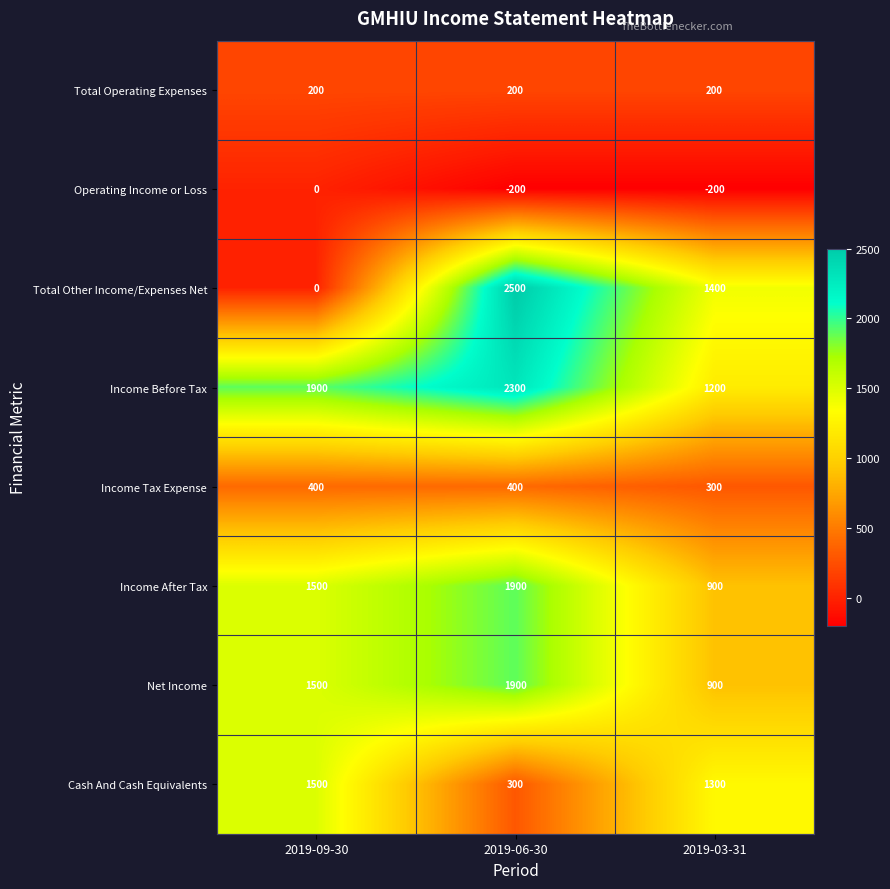

At which category does the chart reach its peak across all series?

2019-06-30